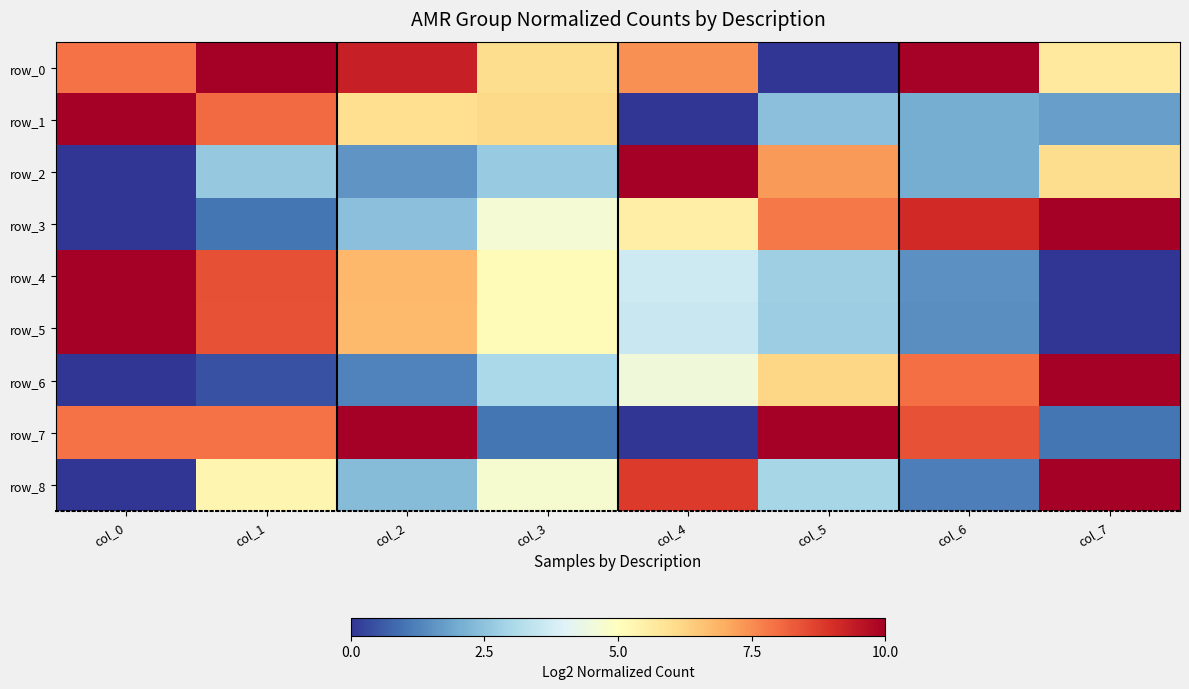

List the series in order of their peak value, highest first.

row_0, row_1, row_2, row_3, row_4, row_5, row_6, row_7, row_8